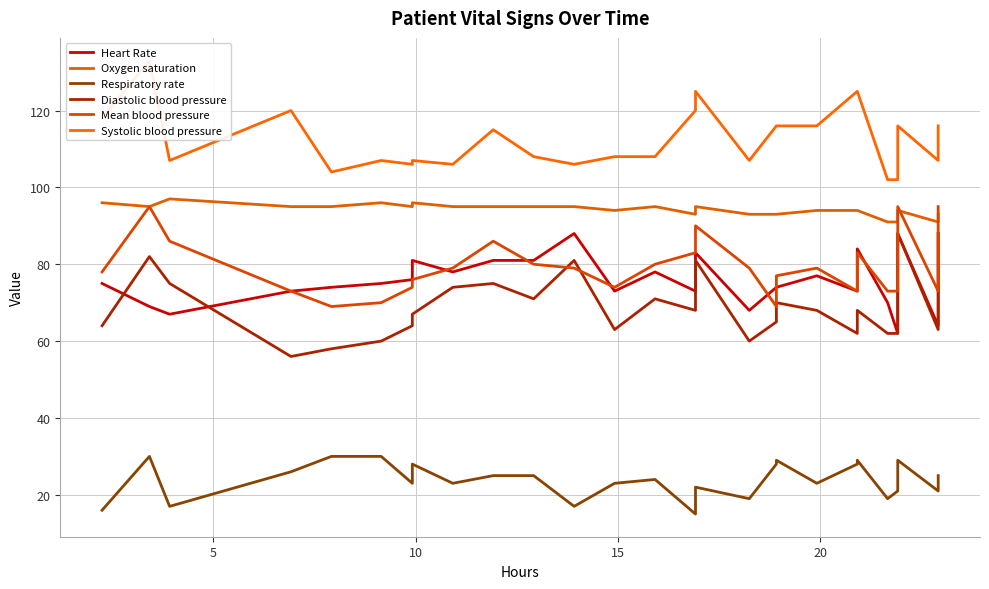

What is the greatest value displayed?

133